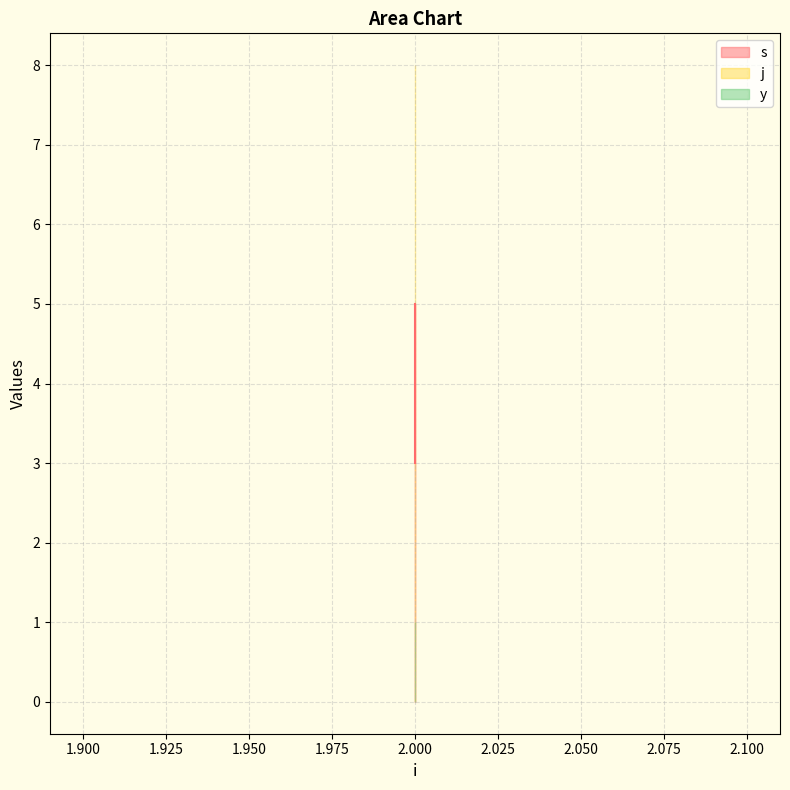

Between 2 and 2, which is larger?

2